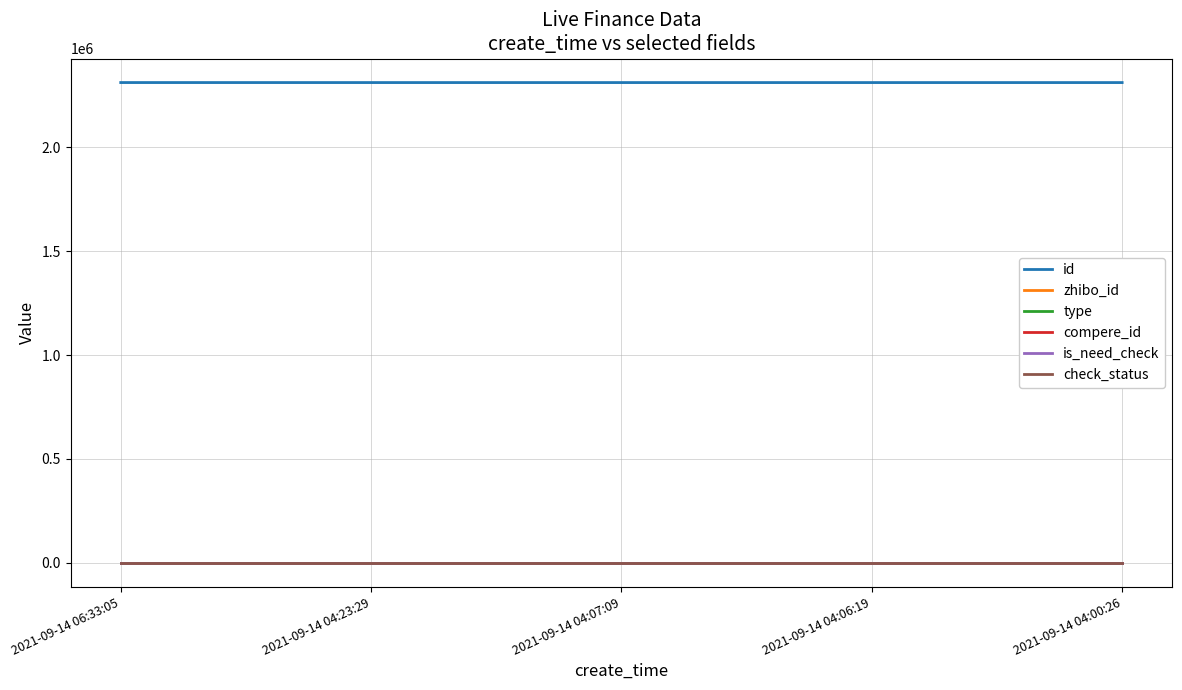

List the labels in order of id value, smallest first.

2021-09-14 04:00:26, 2021-09-14 04:06:19, 2021-09-14 04:07:09, 2021-09-14 04:23:29, 2021-09-14 06:33:05